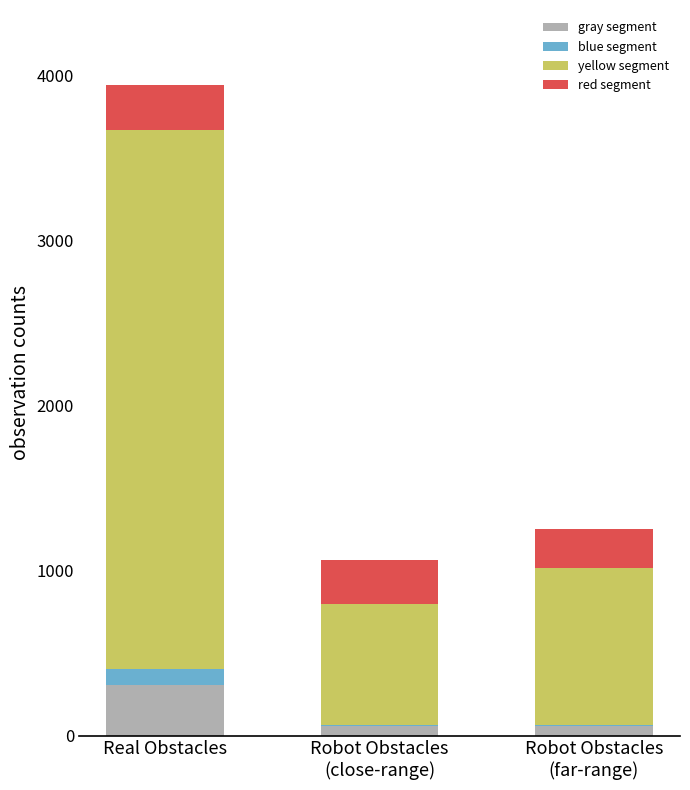

True or false: gray segment has a value of 55 at Robot Obstacles
(far-range).

True